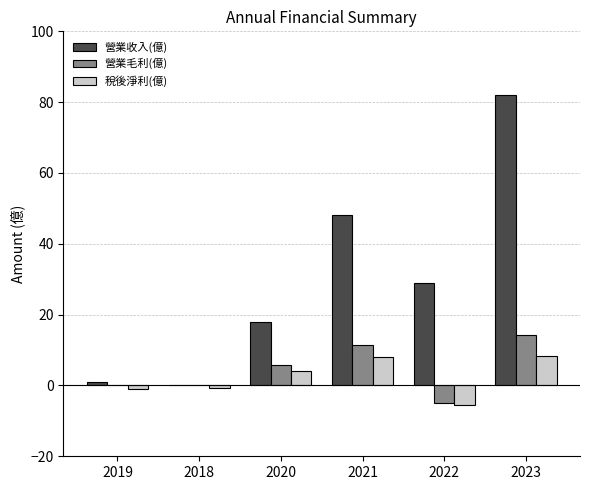

Between 2018 and 2021, which series saw the biggest shift?

營業收入(億)